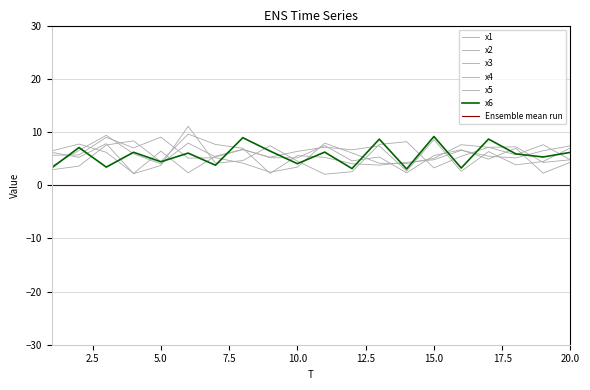

What is the average value of the x2 series?

5.8